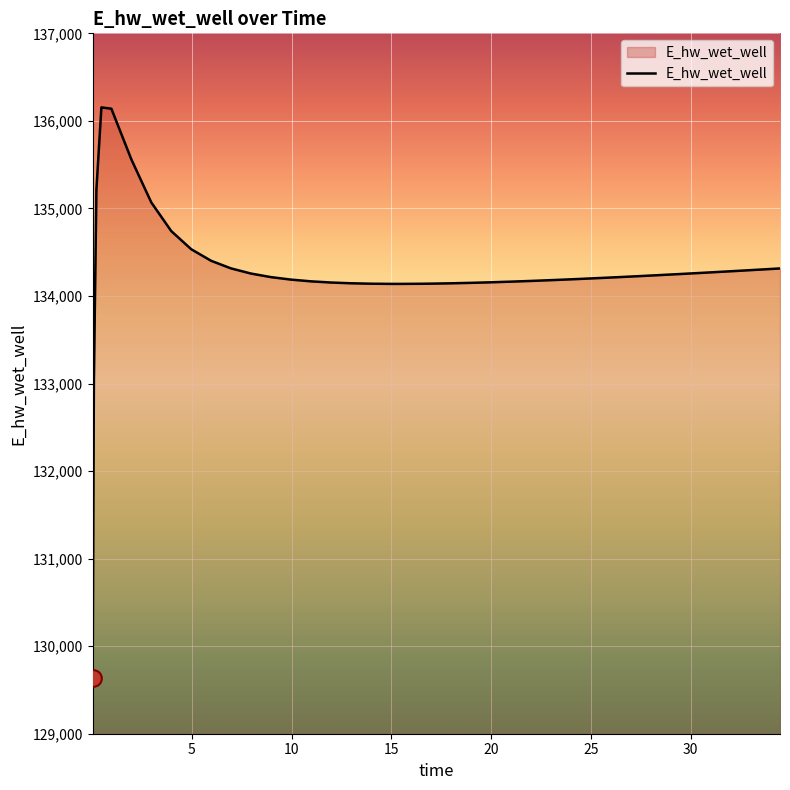

What is the difference between the maximum and minimum values?

6515.6